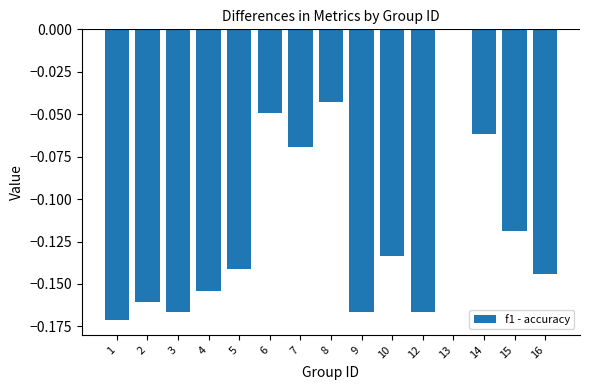

What is the sum of all values?

-1.7